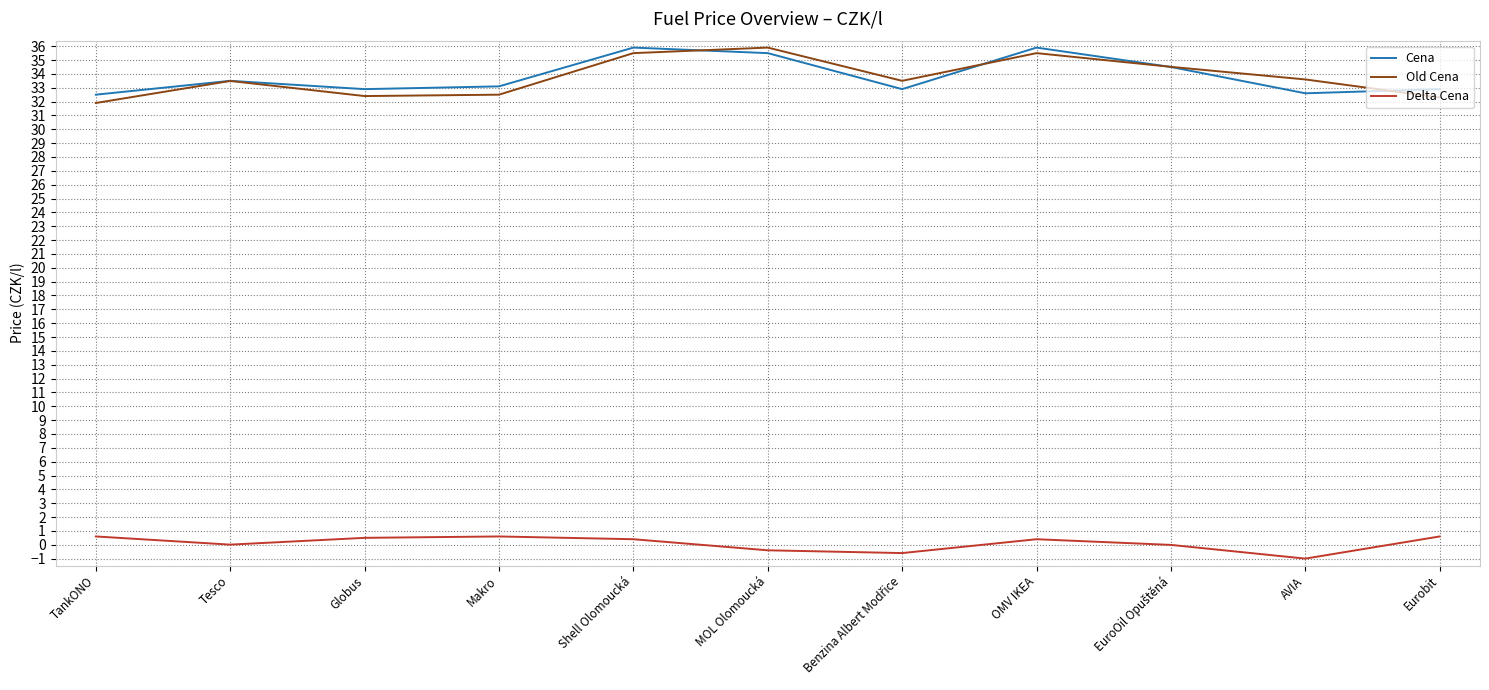

How many lines are shown in the chart?

3